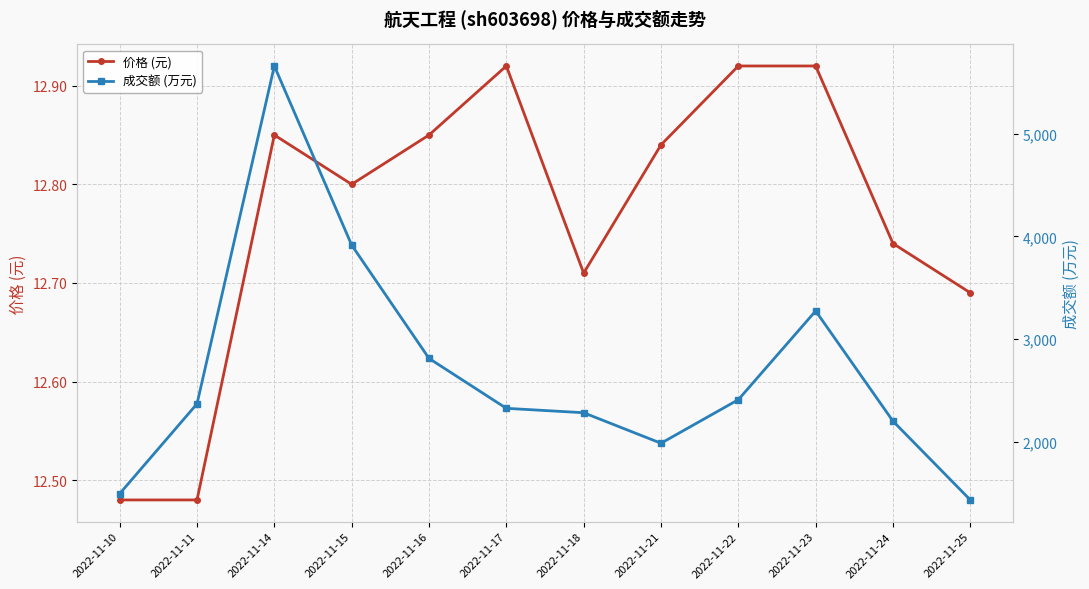

How many 价格 (元) values are between 12 and 13?

12